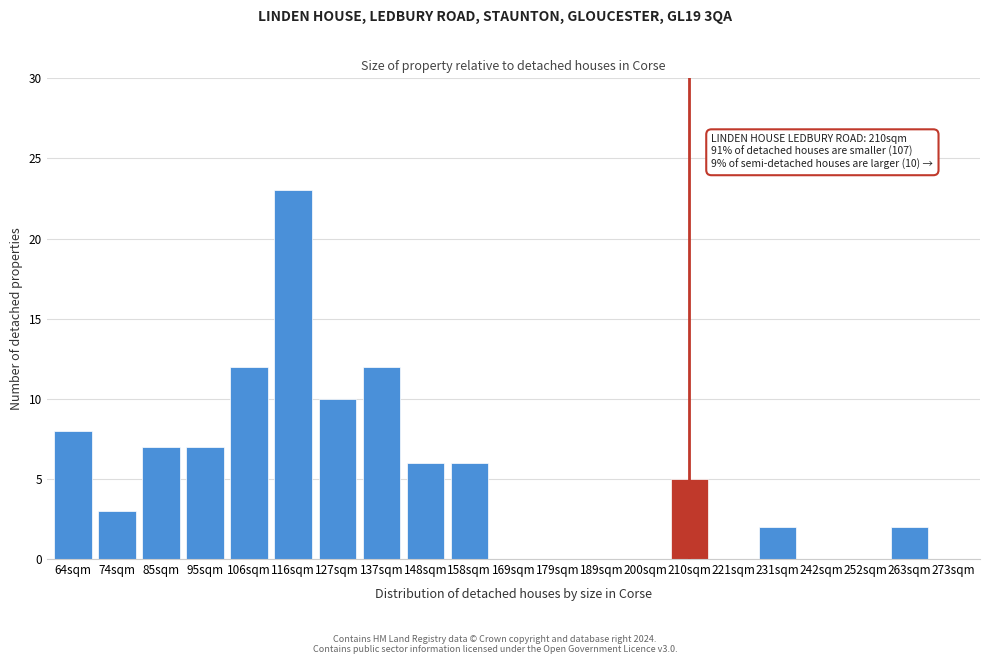

Reading left to right, transcribe all the data shown in this chart.

64sqm=8	74sqm=3	85sqm=7	95sqm=7	106sqm=12	116sqm=23	127sqm=10	137sqm=12	148sqm=6	158sqm=6	169sqm=0	179sqm=0	189sqm=0	200sqm=0	210sqm=5	221sqm=0	231sqm=2	242sqm=0	252sqm=0	263sqm=2	273sqm=0